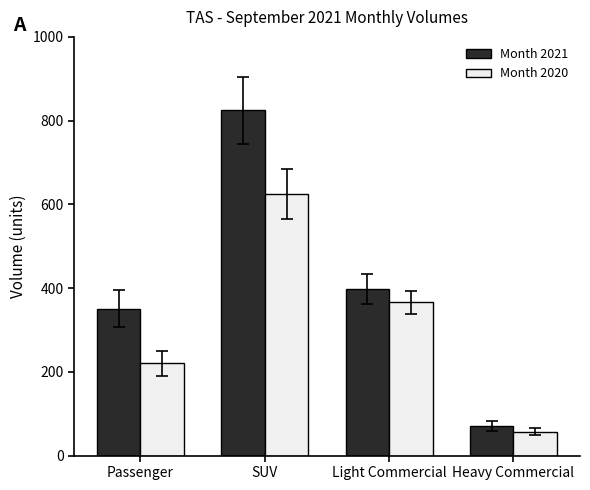

What position from the right is Light Commercial?

2